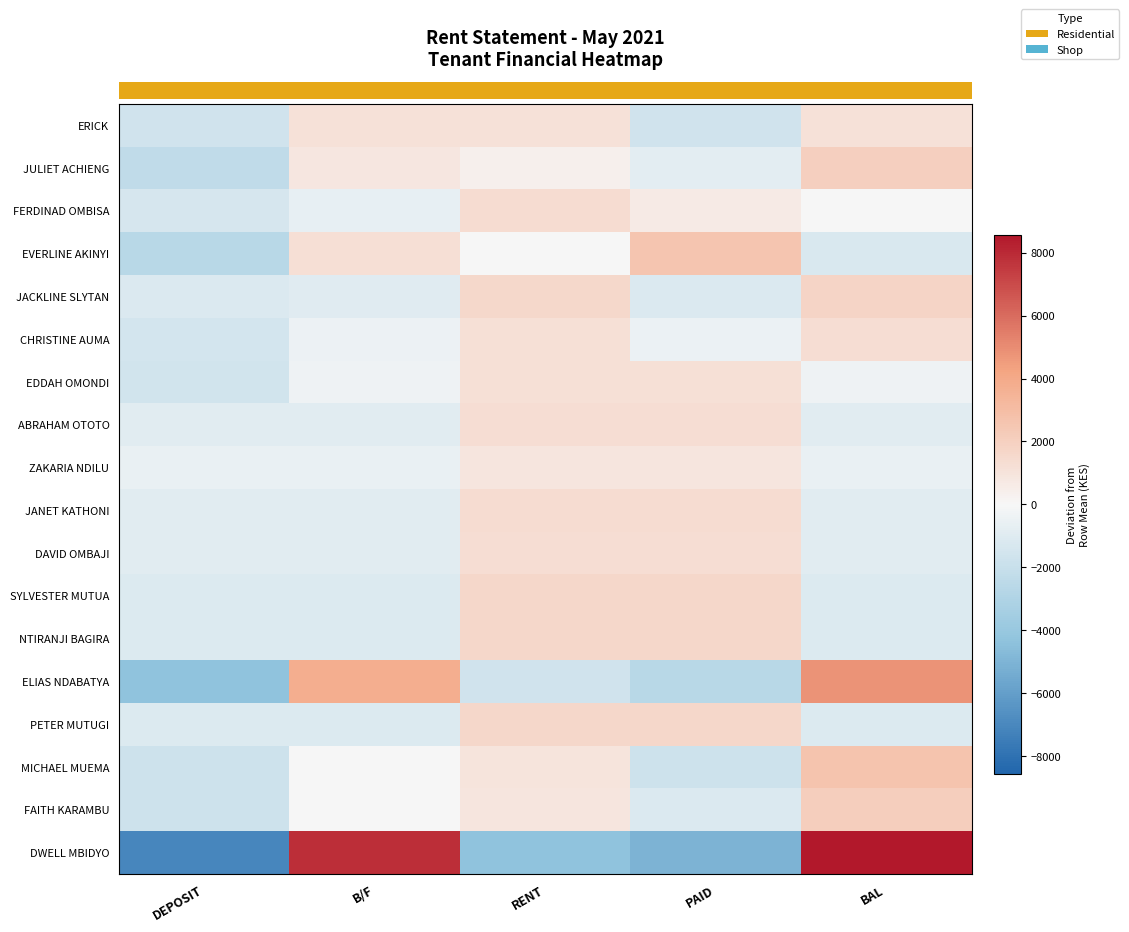

How many data points in PETER MUTUGI are above -1080?

2